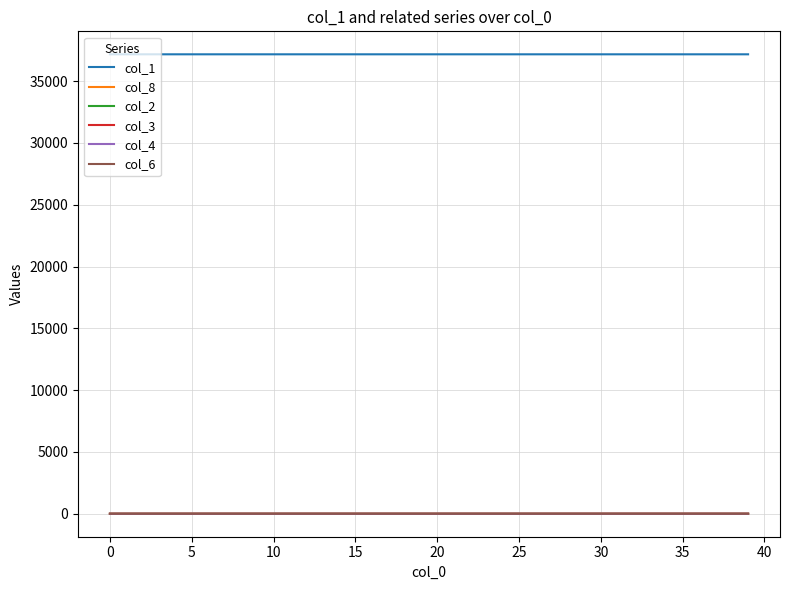

What is the greatest value displayed?

37168.0